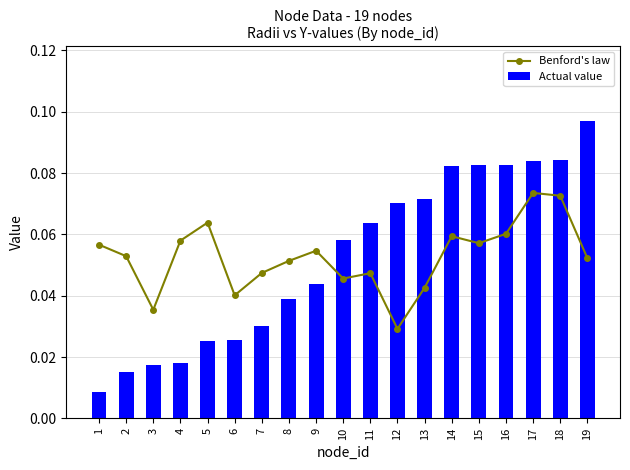

Which category has the lowest value across all series?

1